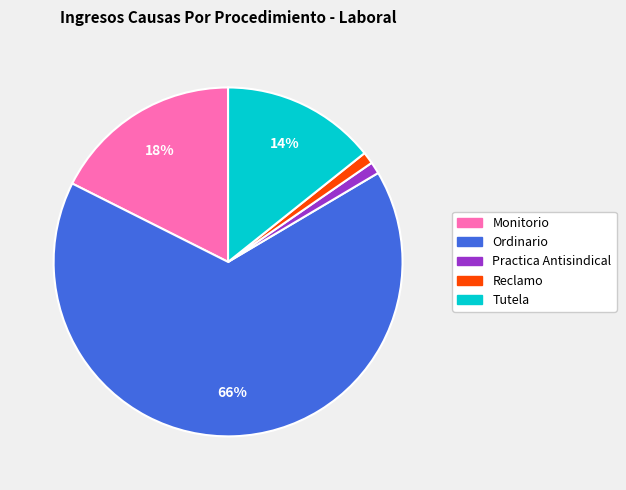

How many slices are in this pie chart?

5